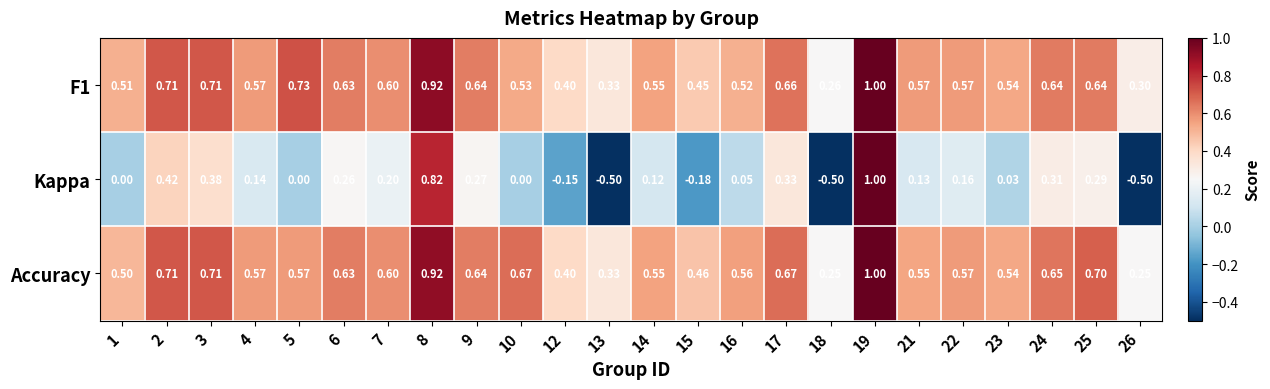

At how many categories does at least one series exceed 0?

24